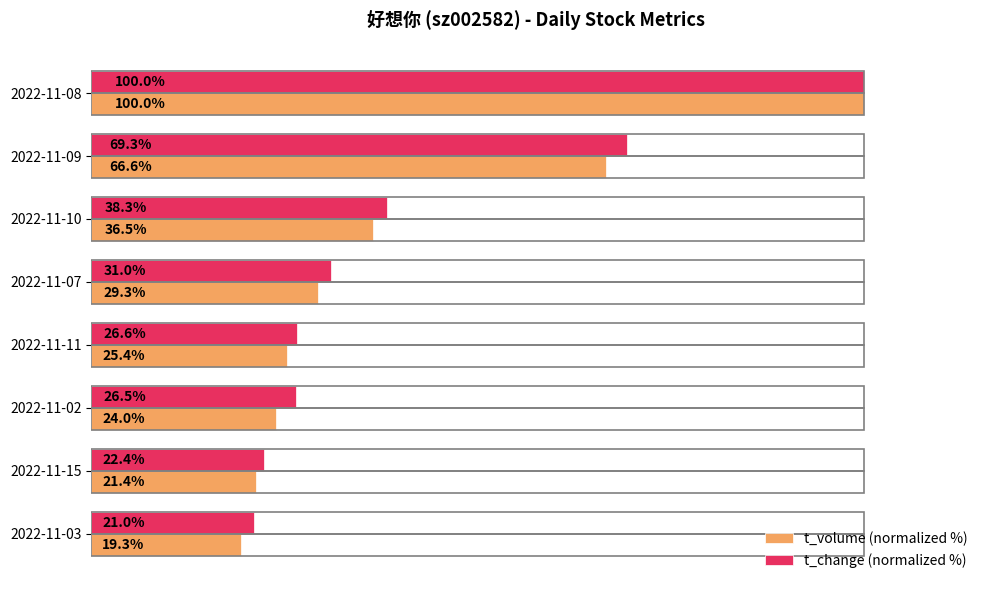

Where is t_volume (normalized %) nearest to the value 59?

2022-11-09